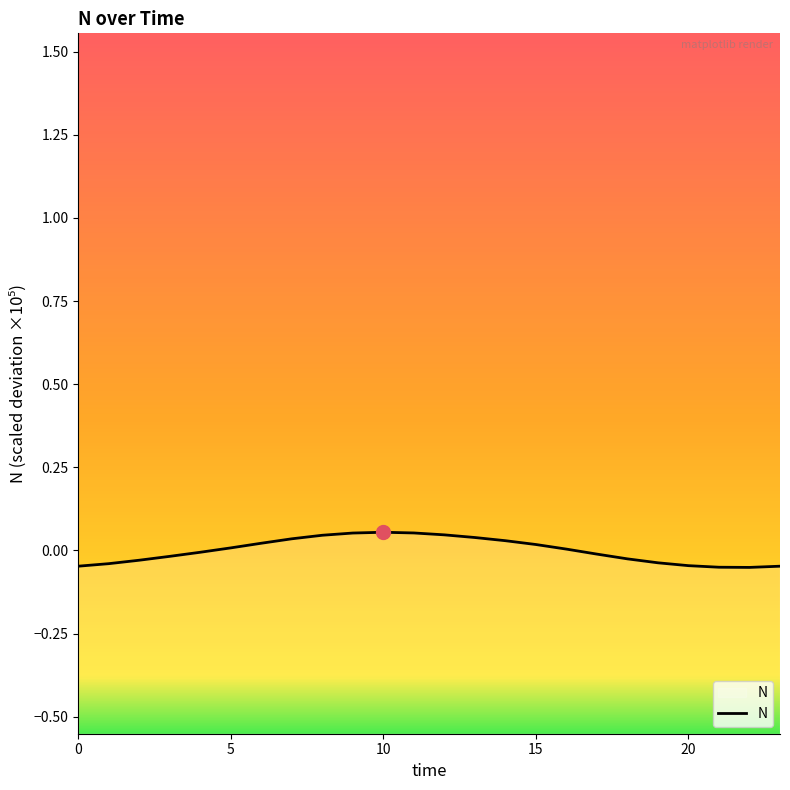

How many points are higher than both their immediate neighbors (excluding endpoints)?

1